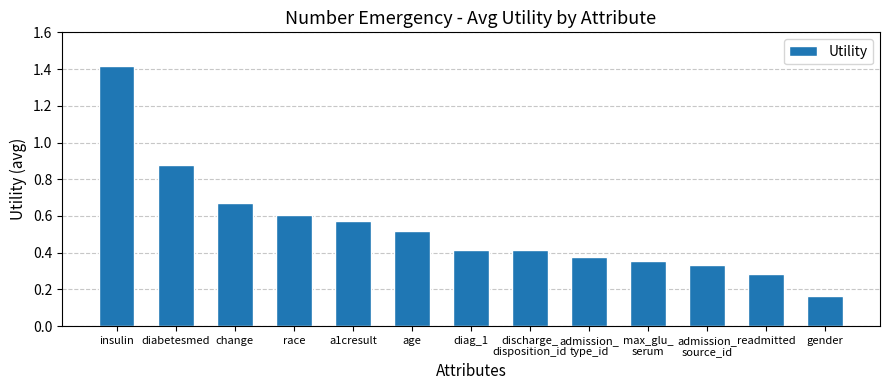

At which label is the value closest to 0?

gender